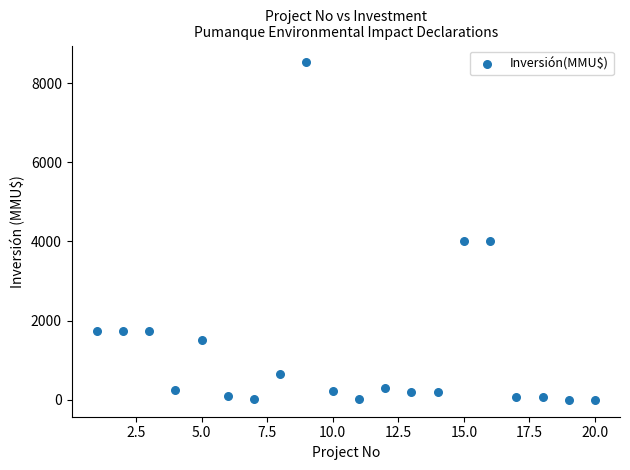

What is the range of X values (max minus min)?

19